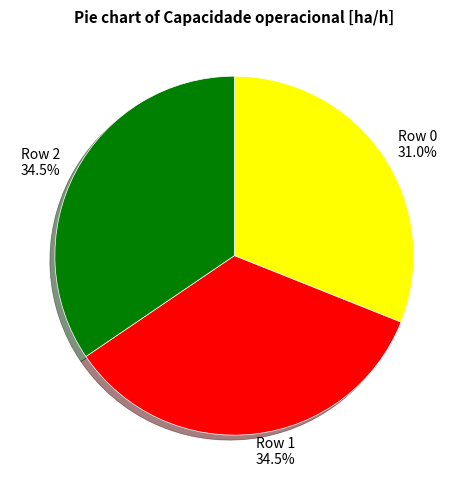

How many segments does this pie chart have?

3